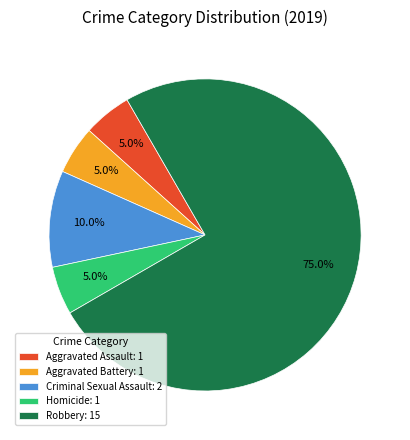

Do Robbery: 15 and Criminal Sexual Assault: 2 together represent more than half of the pie?

Yes